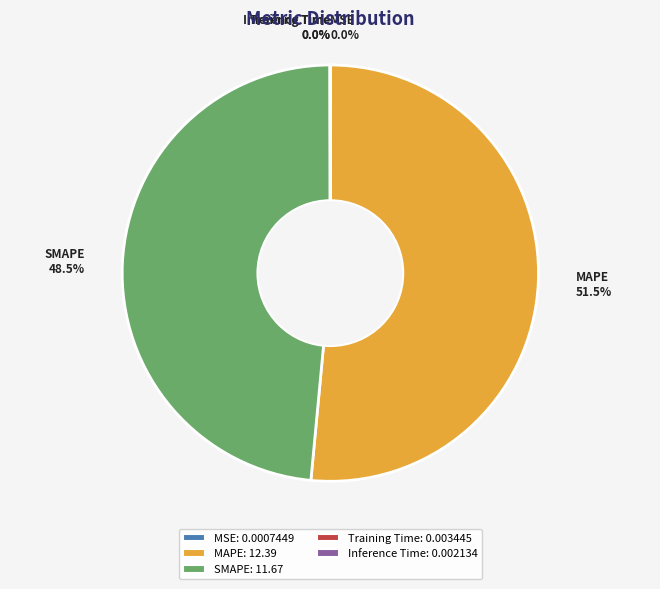

Is there any slice that represents more than half of the pie?

Yes